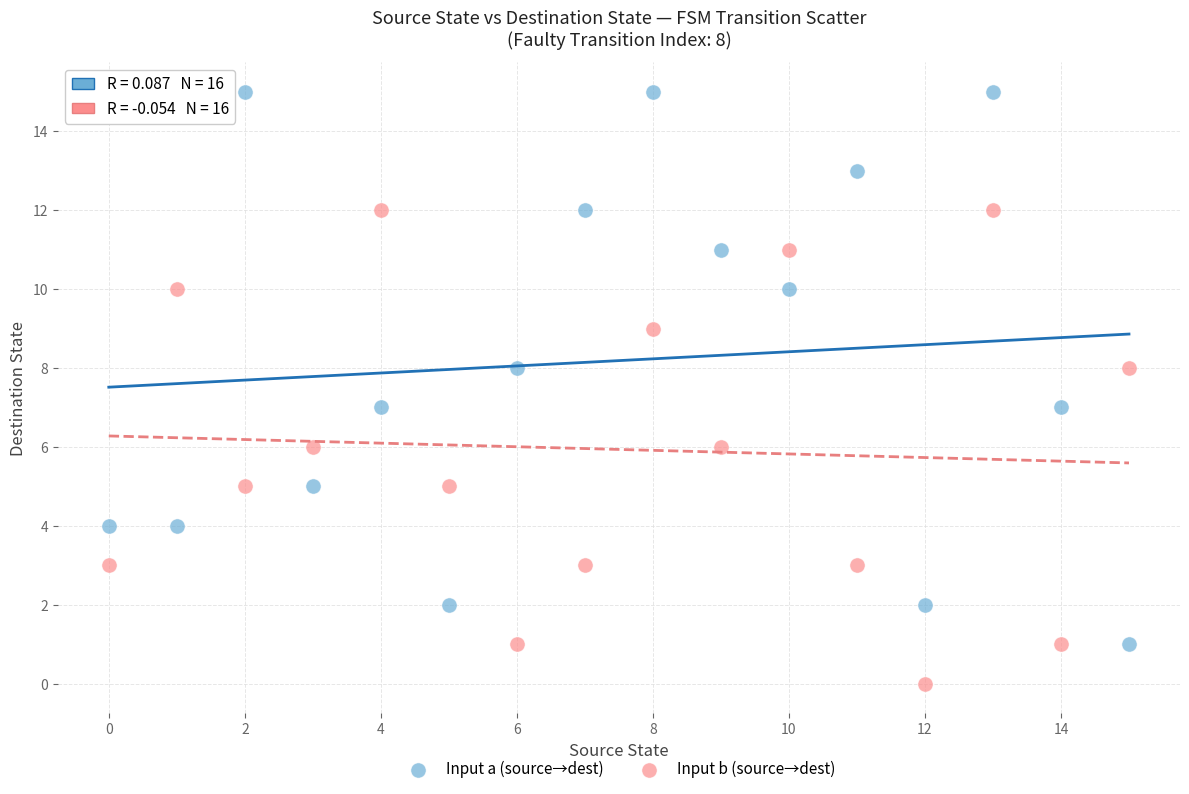

Which series has the largest Y range (max minus min)?

Input a (source→dest)